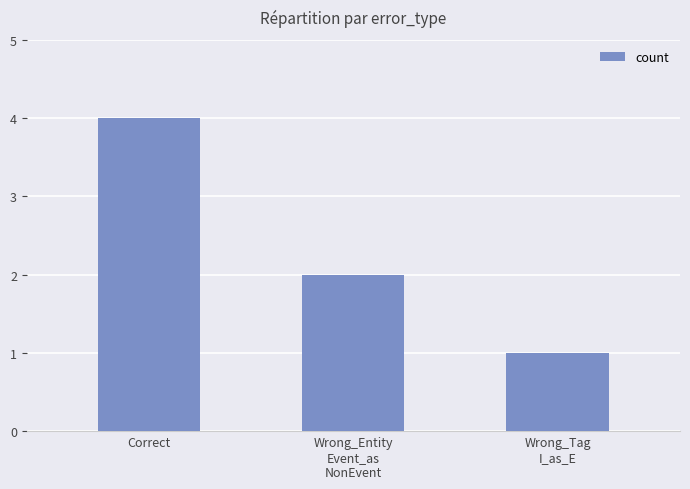

The value at Correct is 4. True or false?

True